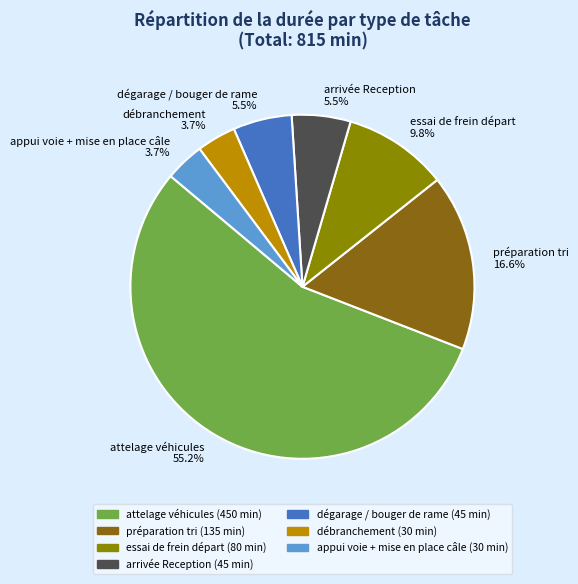

To the nearest percent, what is the average slice percentage?

14%